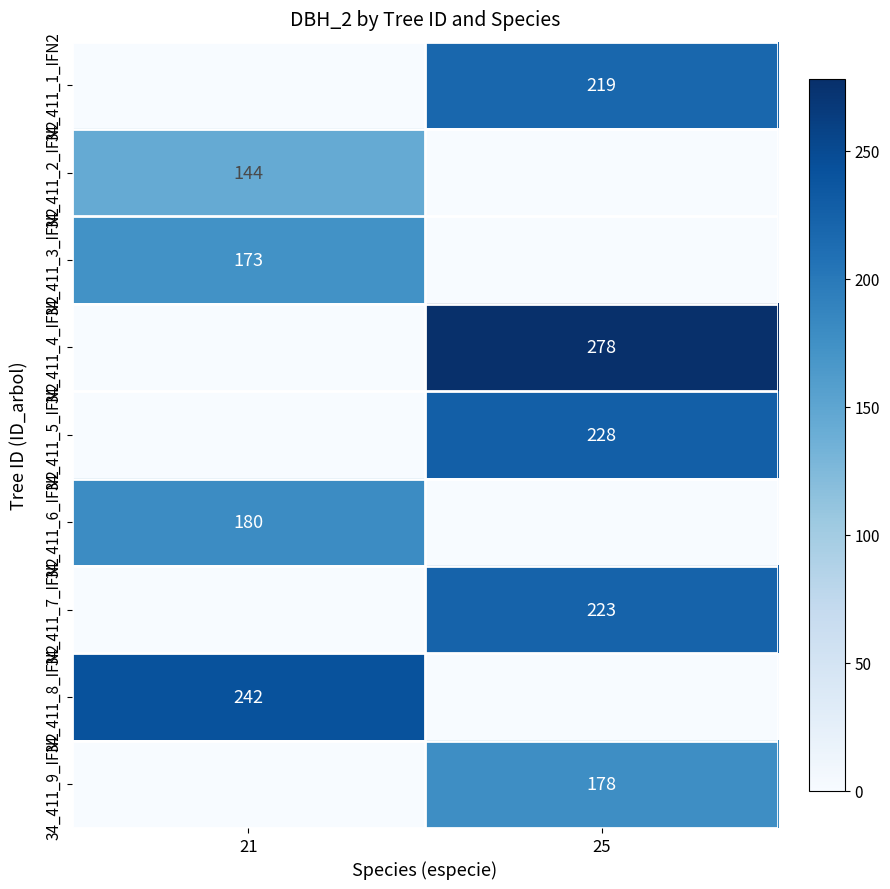

The 34_411_3_IFN2 series shows 173 at 21. True or false?

True